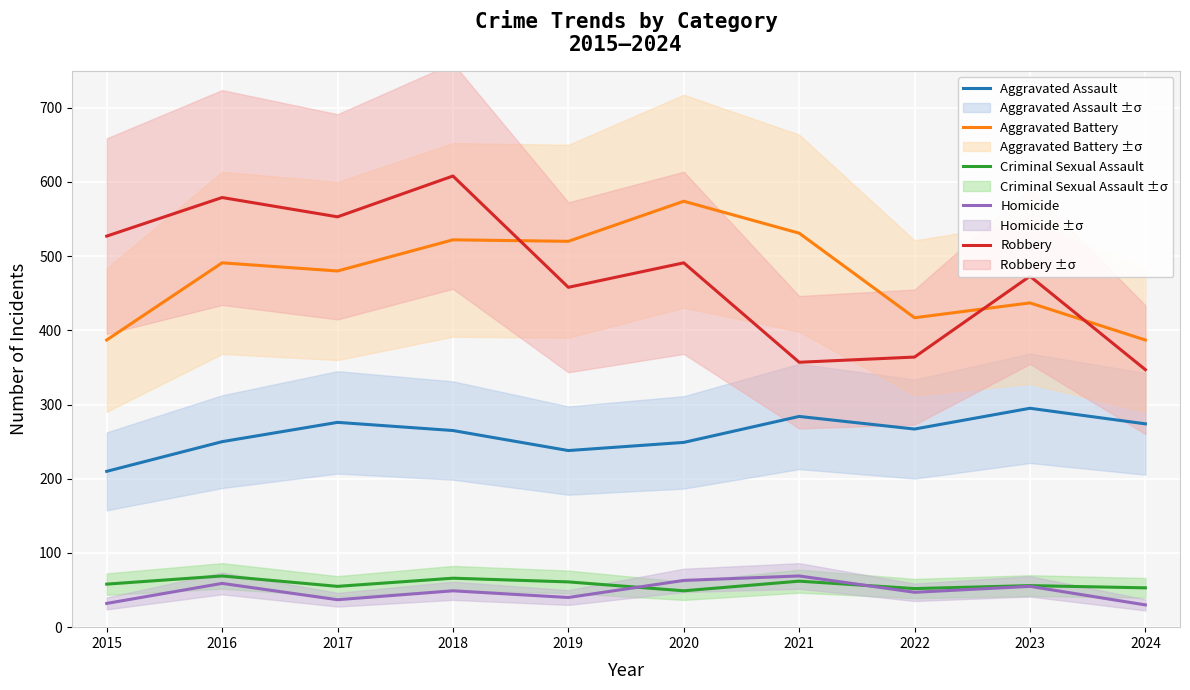

What are all the series names shown in the legend?

Aggravated Assault, Aggravated Battery, Criminal Sexual Assault, Homicide, Robbery